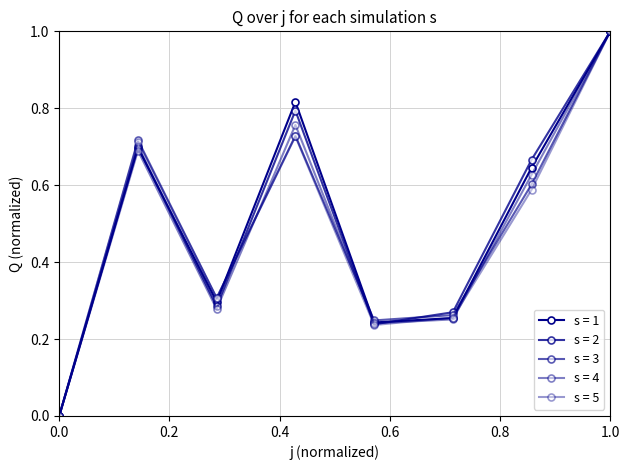

How many lines are shown in the chart?

5